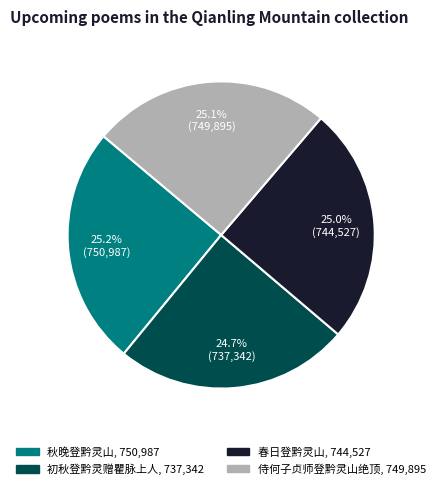

To the nearest percent, what percentage of the pie is 秋晚登黔灵山?

25%